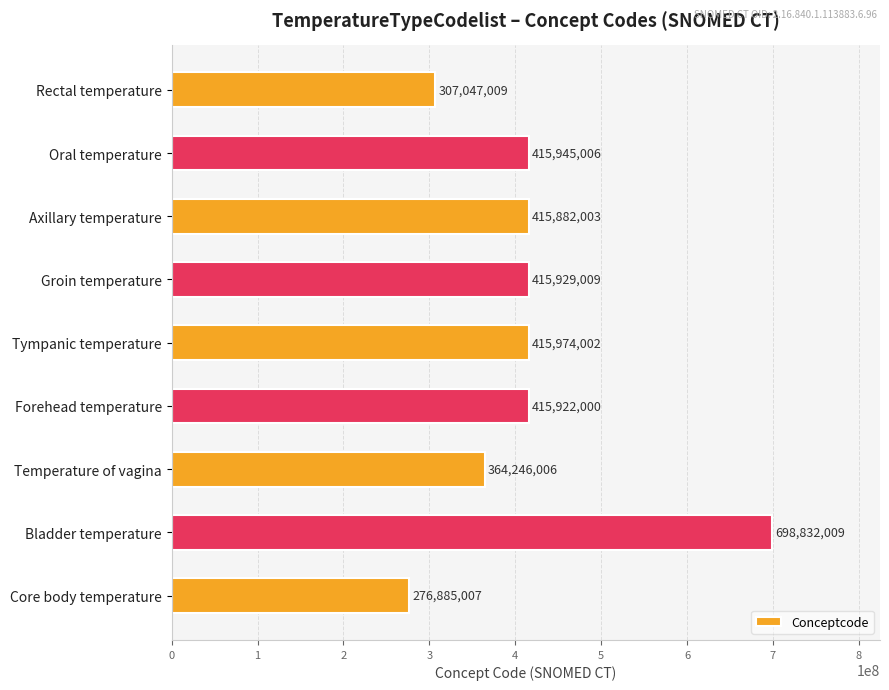

Reading bottom to top, transcribe all the data shown in this chart.

276885007	698832009	364246006	415922000	415974002	415929009	415882003	415945006	307047009